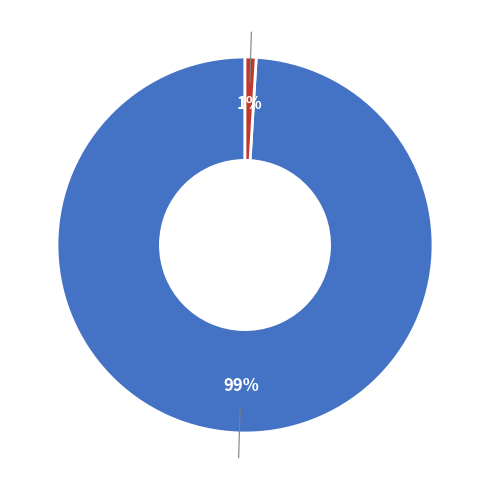

Combined, do 144 and 8388752 account for over 50%?

Yes